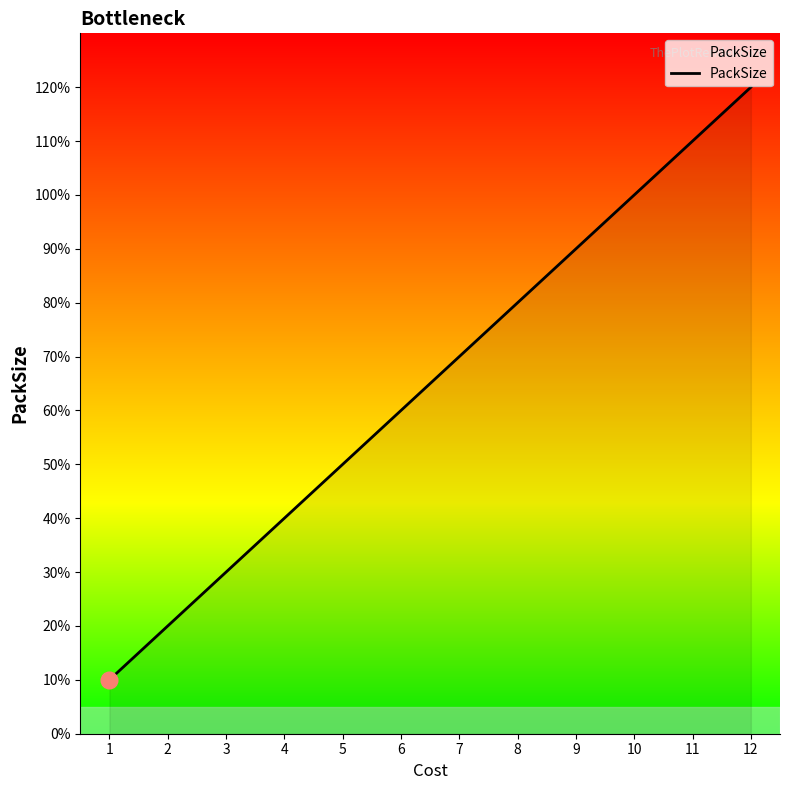

List the labels in order of value, largest first.

12, 11, 10, 9, 8, 7, 6, 5, 4, 3, 2, 1